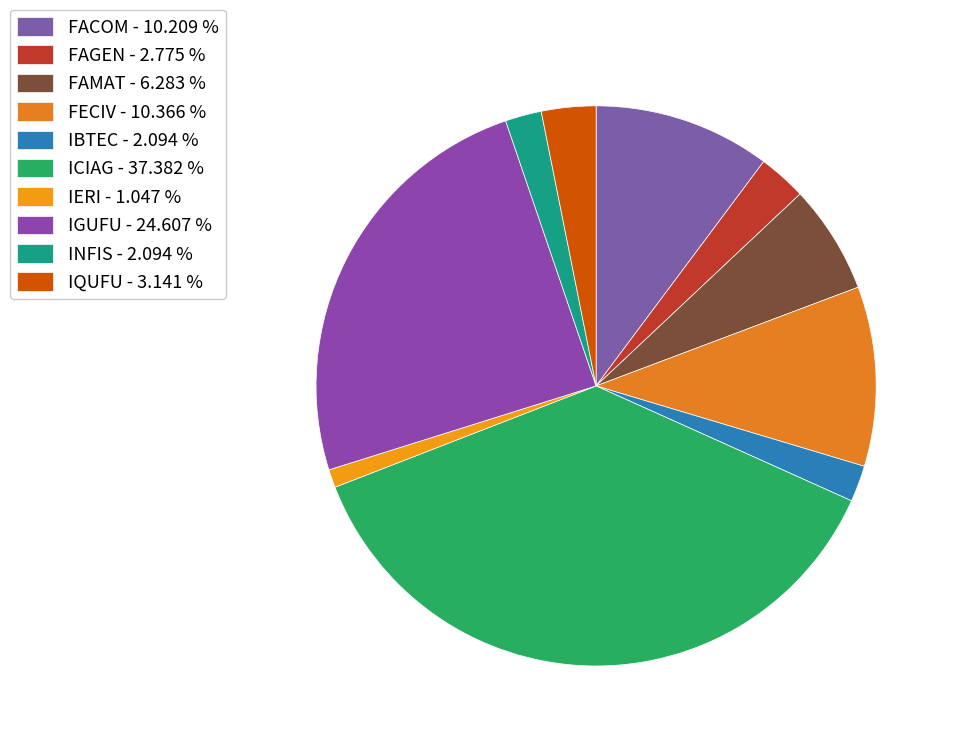

Which slice is the largest?

ICIAG